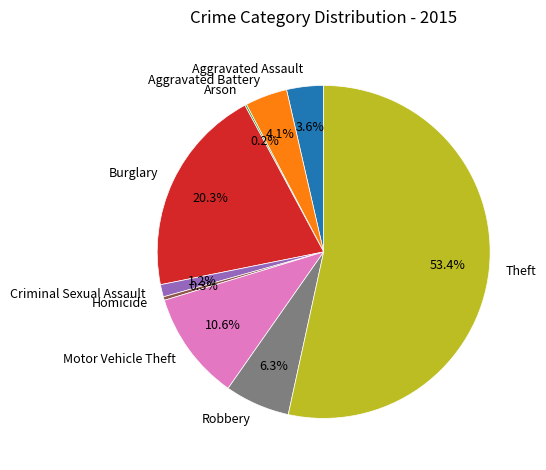

Which category has the biggest portion of the pie?

Theft